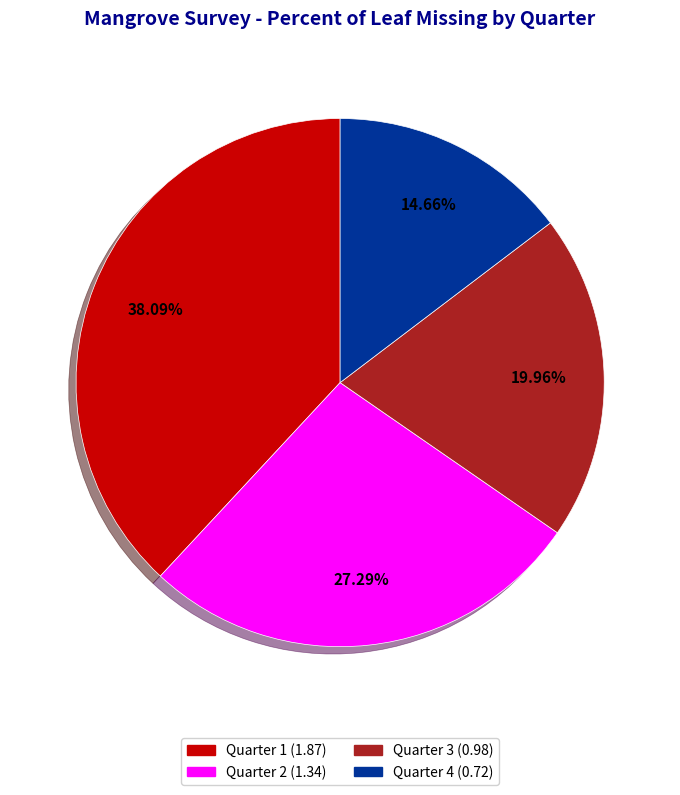

What percentage is the Quarter 1 slice, to the nearest percent?

38%